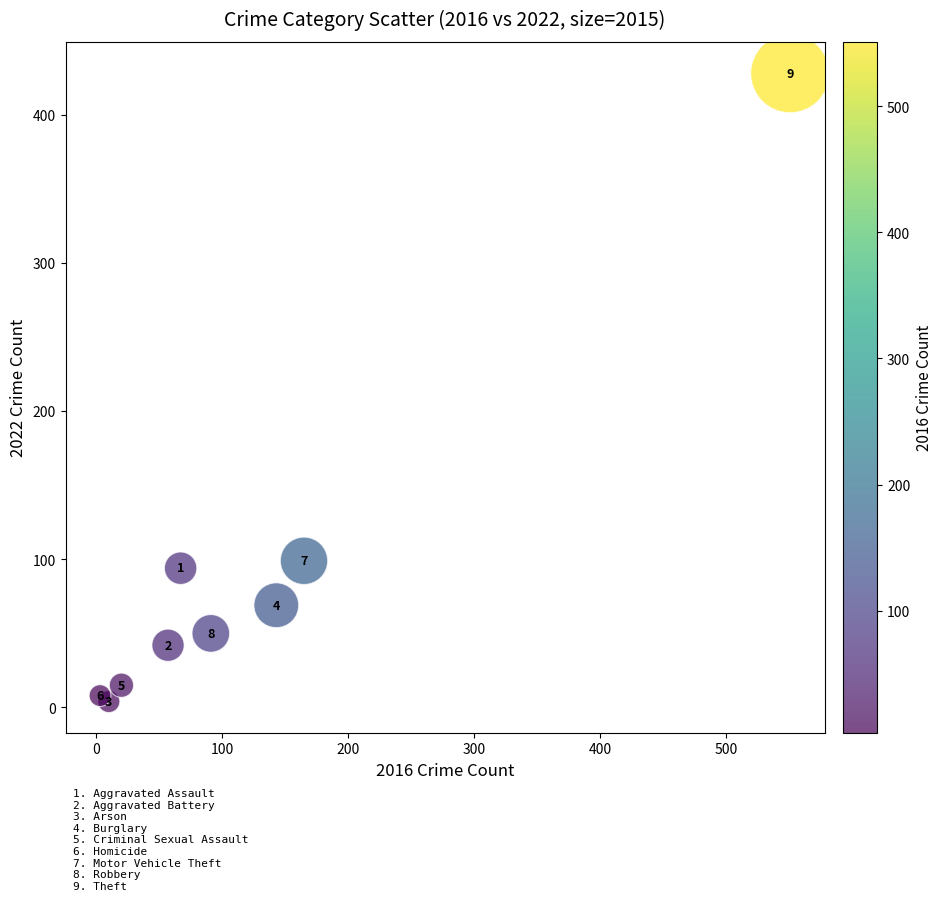

What is the average X value?

123